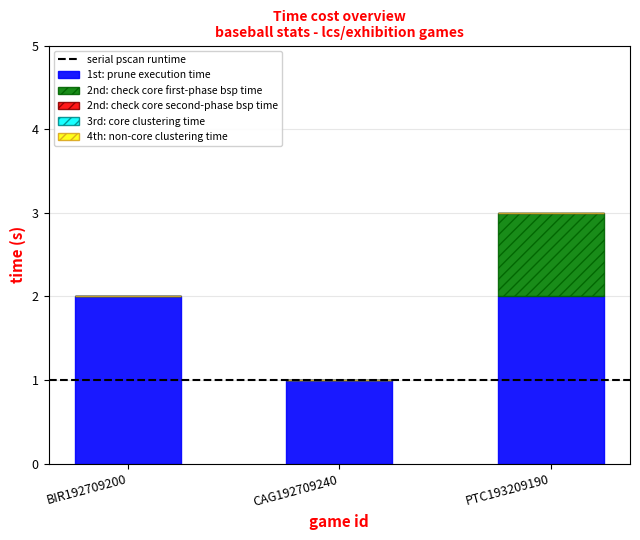

Reading left to right, transcribe the values for 1st: prune execution time.

BIR192709200=2	CAG192709240=1	PTC193209190=2